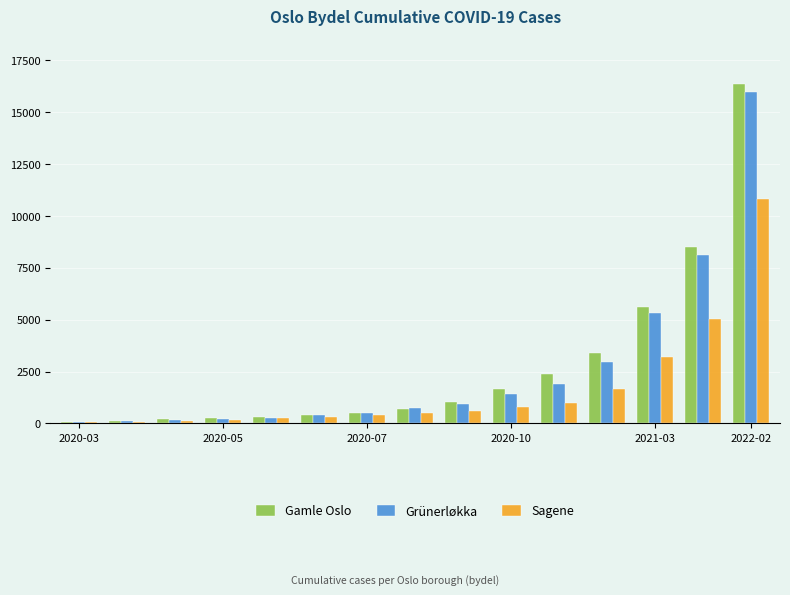

How many data points does each series have?

15